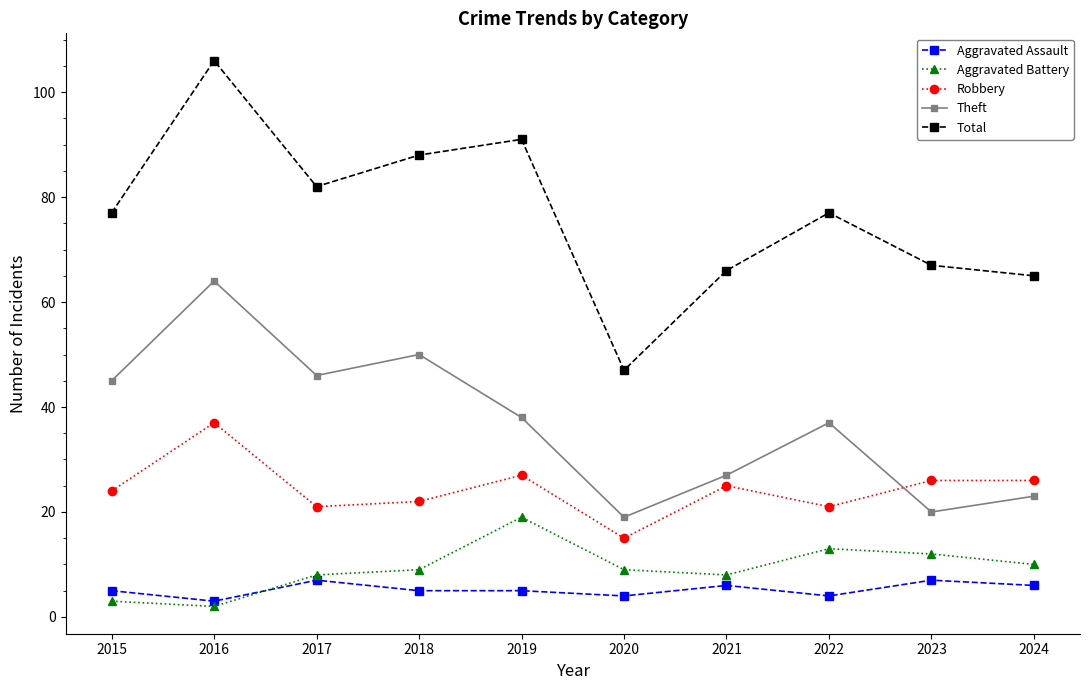

How many values in the Robbery series are below 25?

5